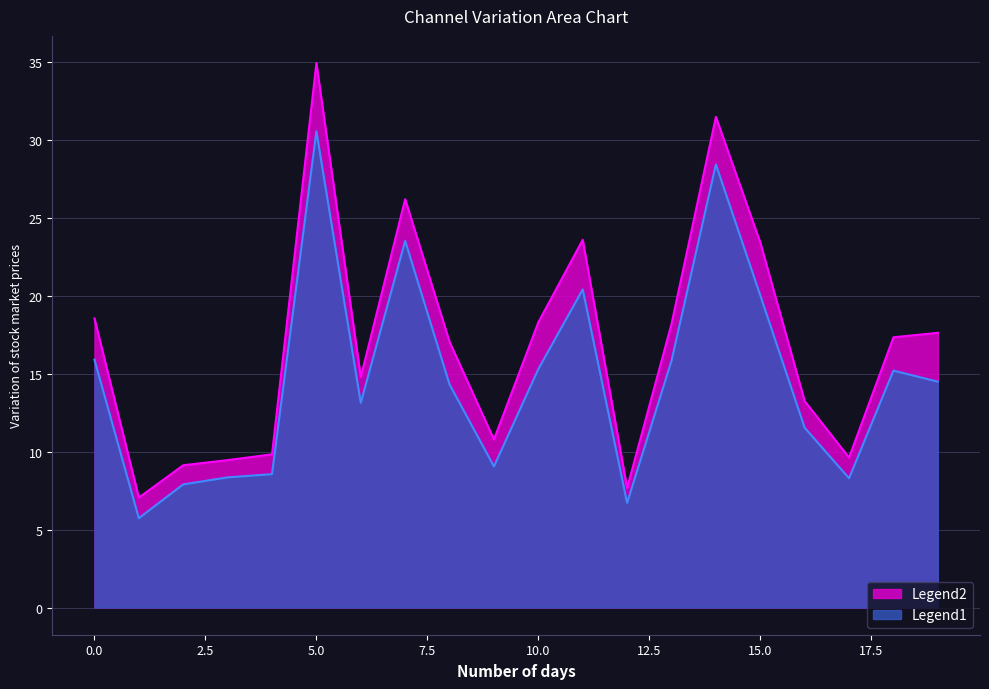

True or false: 5_channel and 3_channel intersect in this chart.

False